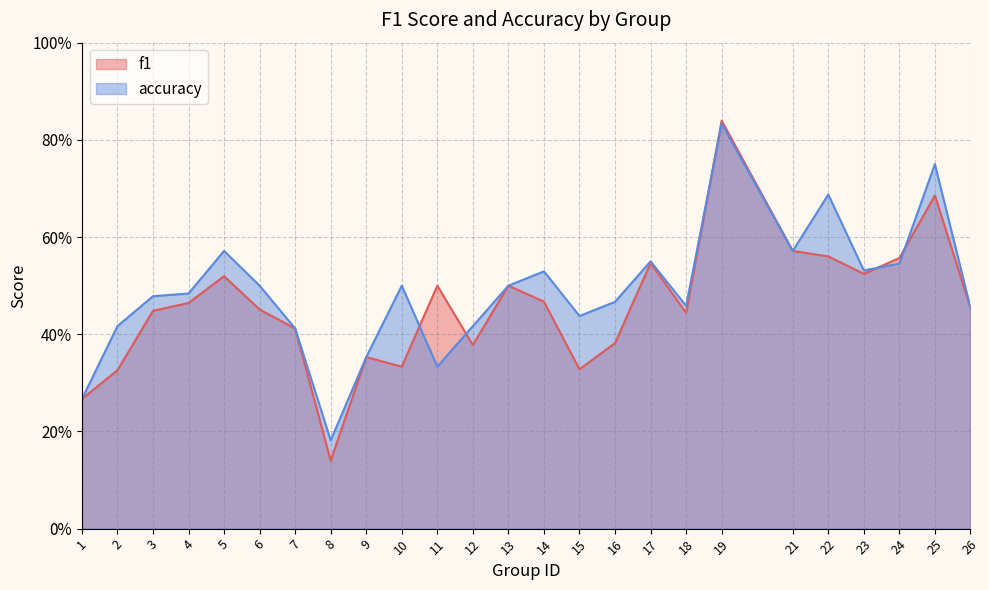

What is the minimum value shown in the chart?

0.1